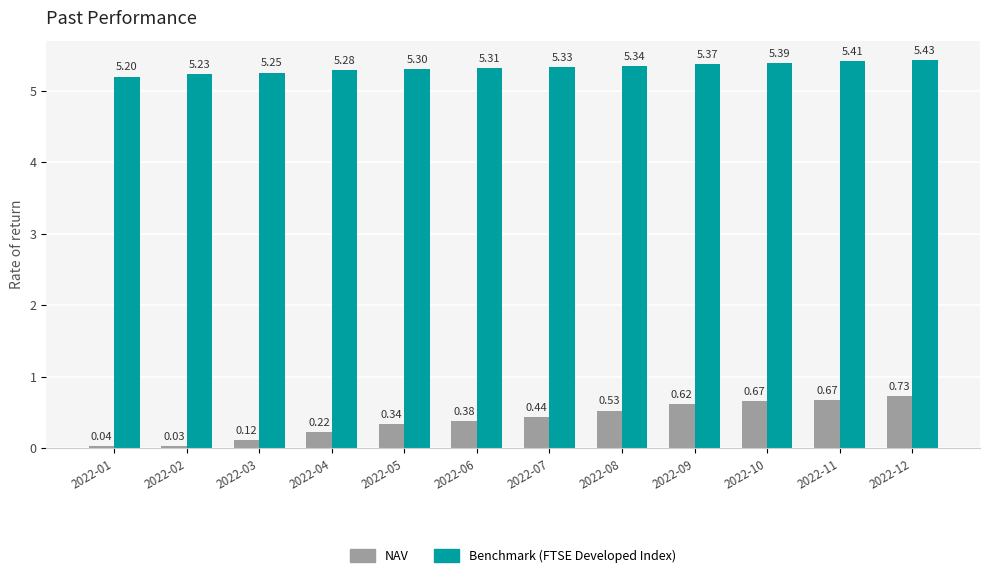

What is the average value of the Benchmark (FTSE Developed Index) series?

5.3